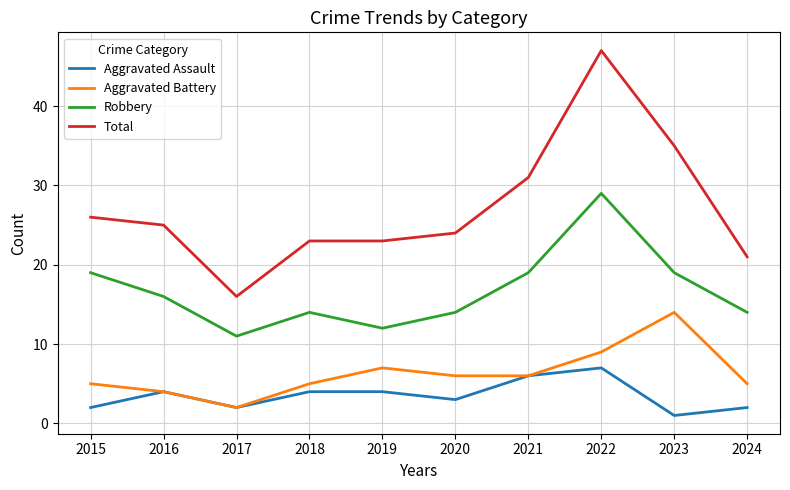

What is the difference between the second highest and minimum values in the Total series?

19